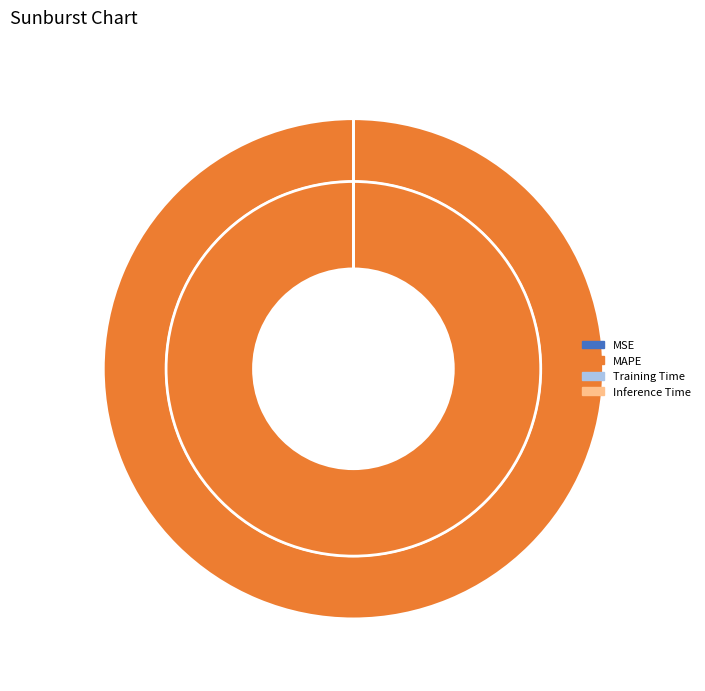

Which slice is the largest?

MAPE